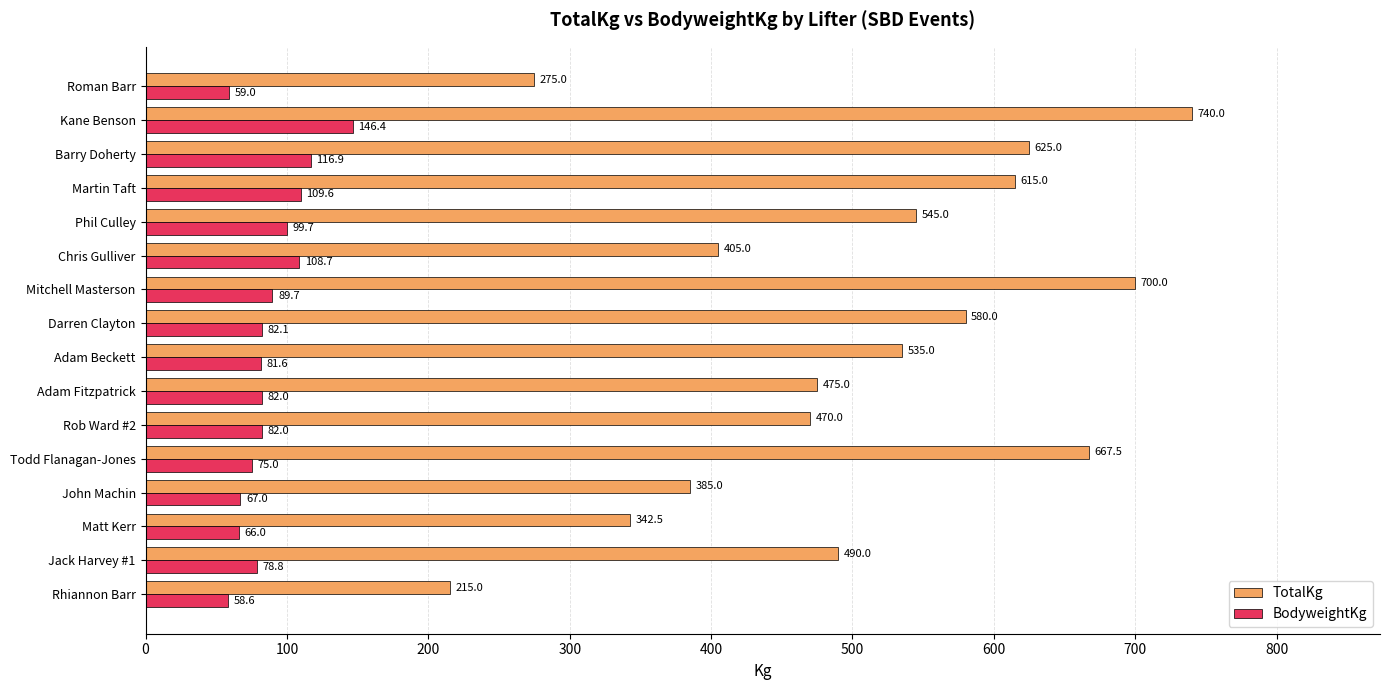

The TotalKg series shows 490.0 at Jack Harvey #1. True or false?

True